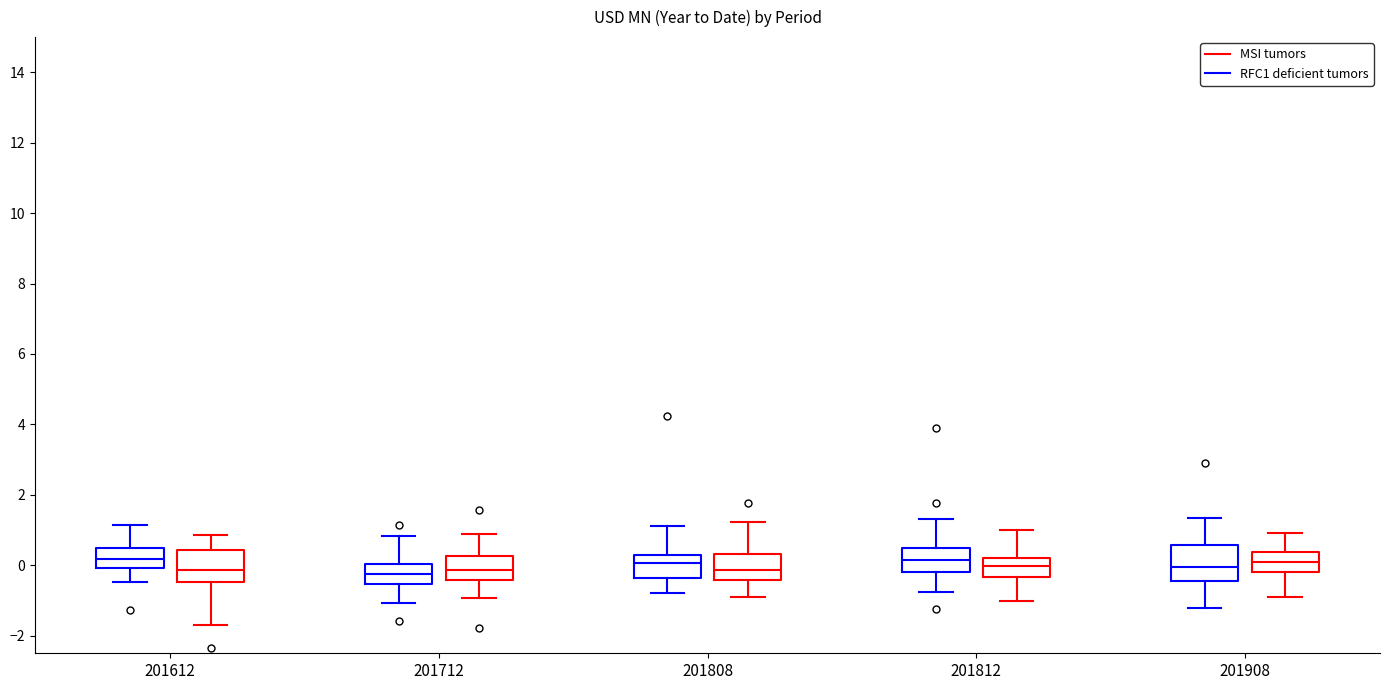

Where does the lower whisker of the box for 201808 (MSI tumors) end on the y-axis? The values are not printed on the chart, so give them approximately, as read against the axis.

-1.0